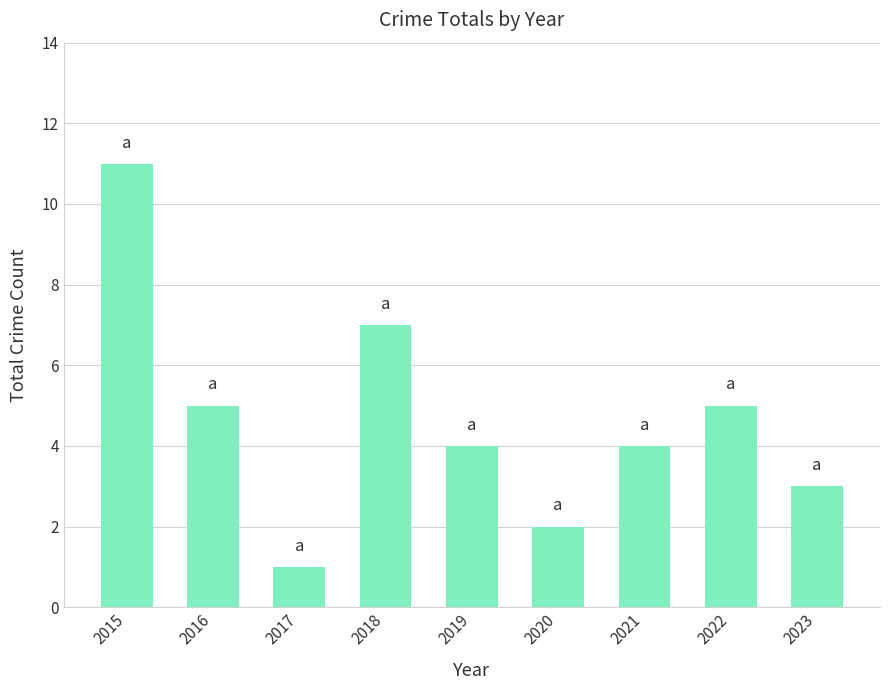

How many data points does each series have?

9